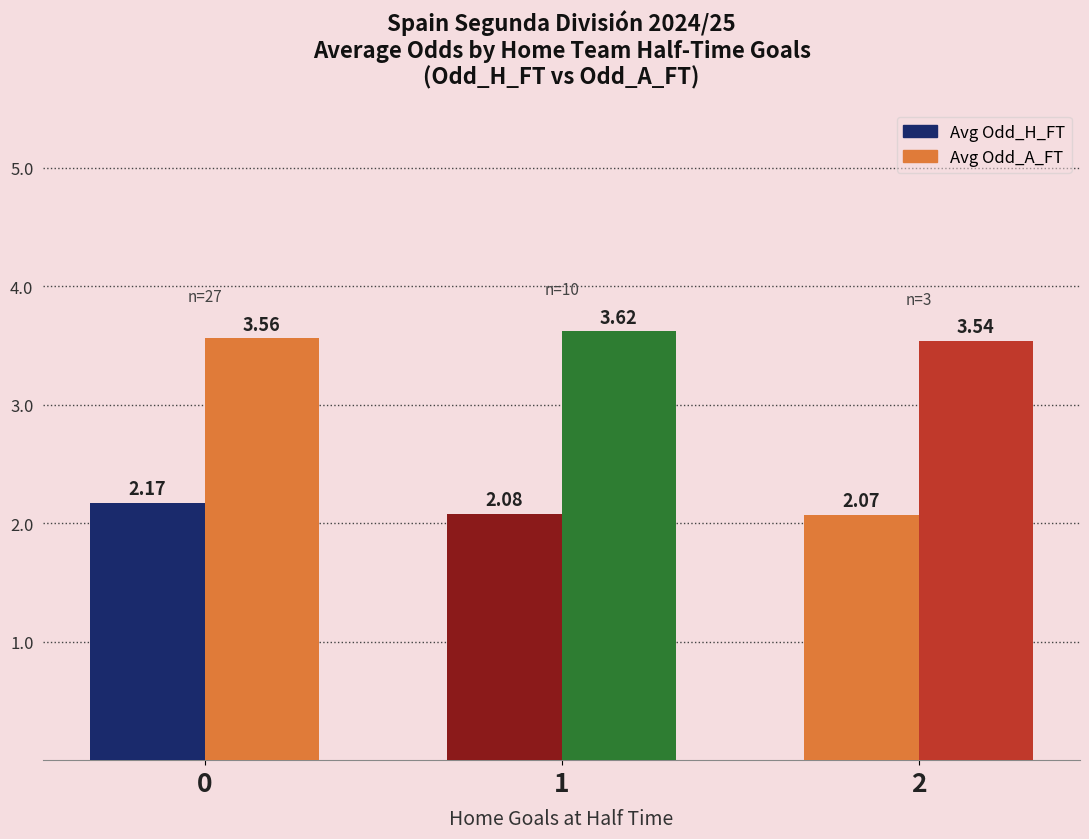

How many data points does each series have?

3